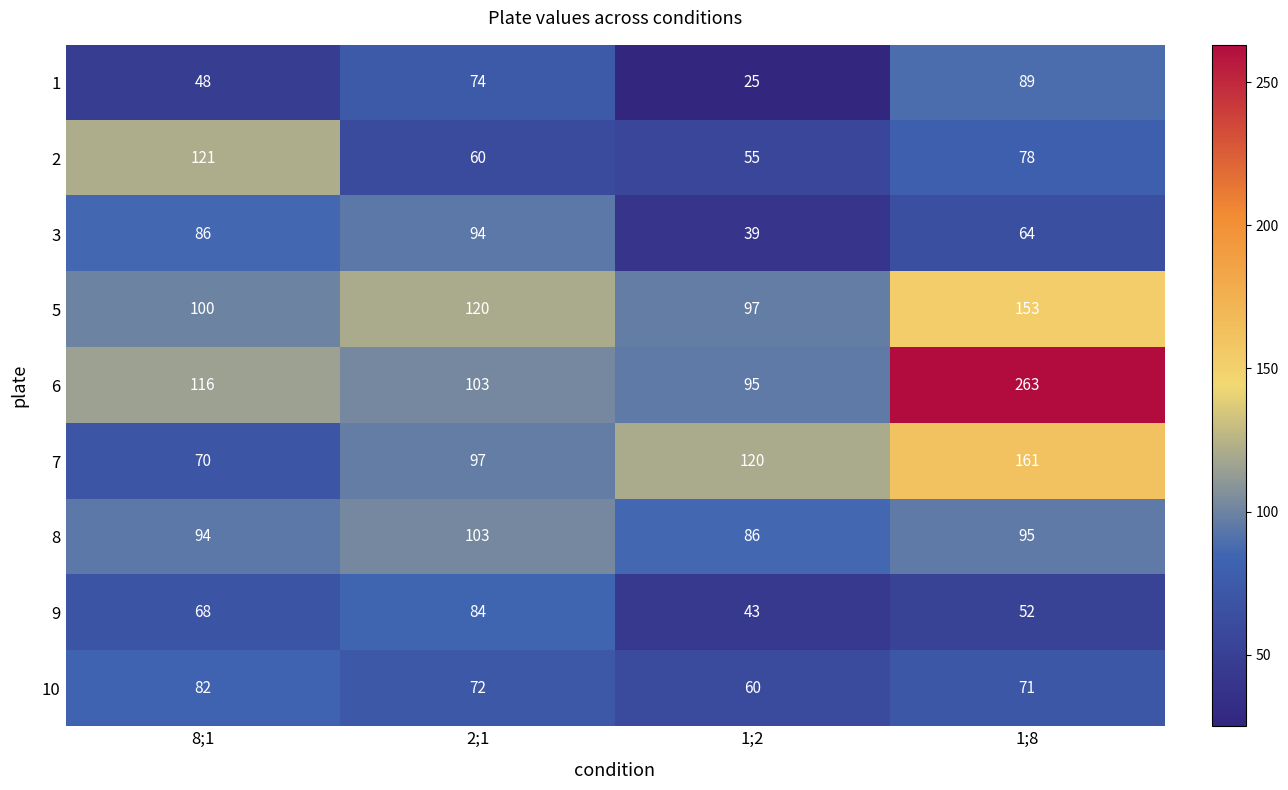

Which series has the largest total across all categories?

6